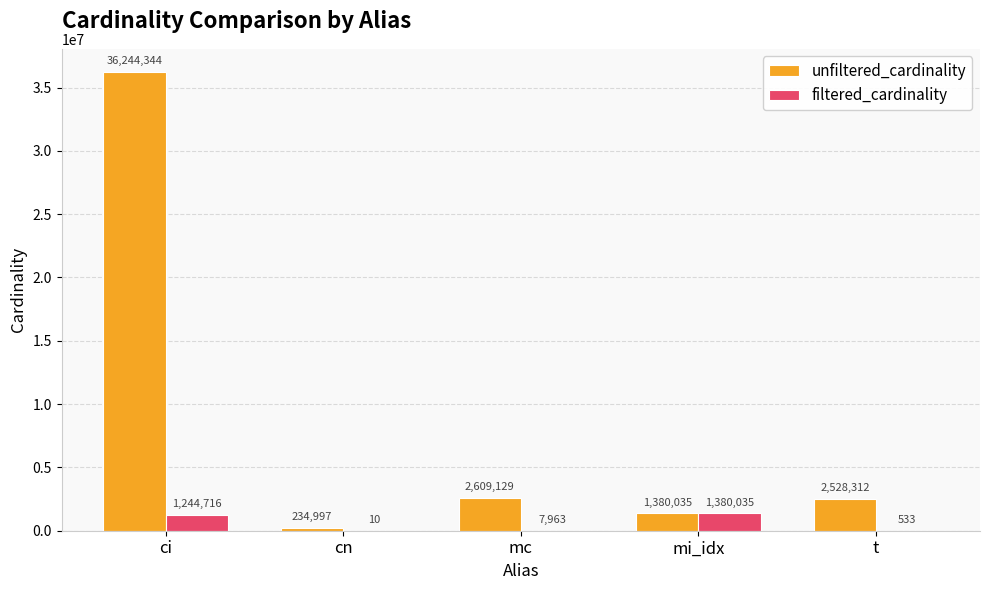

Which category has the highest value across all series?

ci